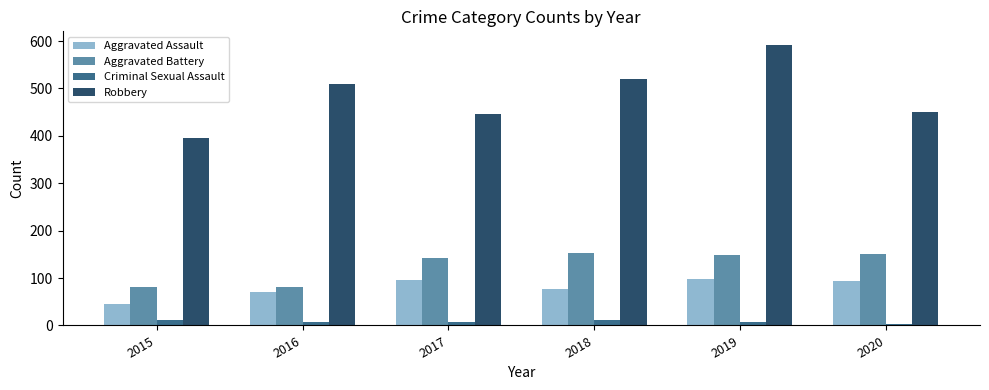

What is the difference between the maximum and second lowest values in the Criminal Sexual Assault series?

4